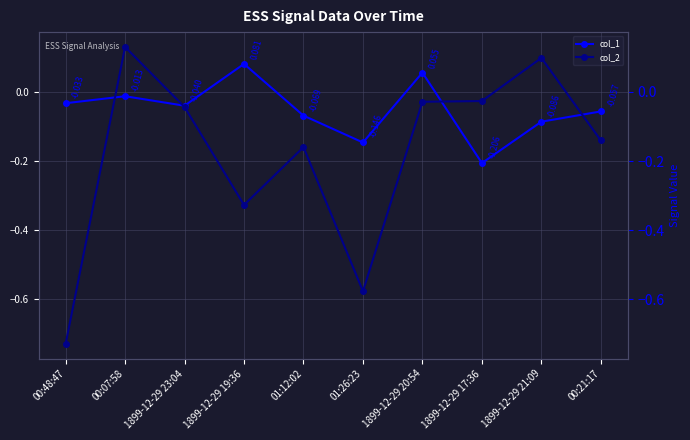

True or false: col_2 and col_1 intersect in this chart.

True